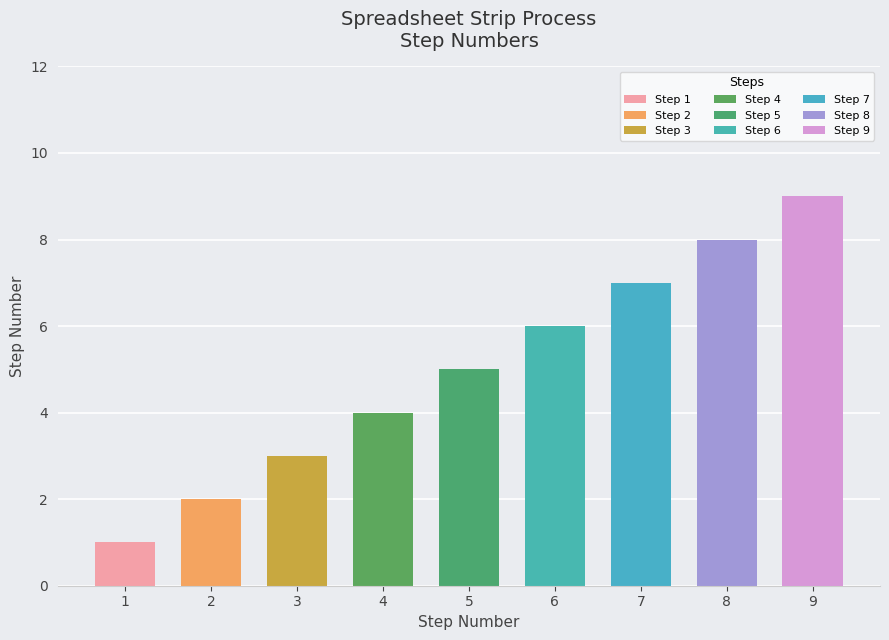

Reading right to left, extract all data points from this chart.

9	8	7	6	5	4	3	2	1